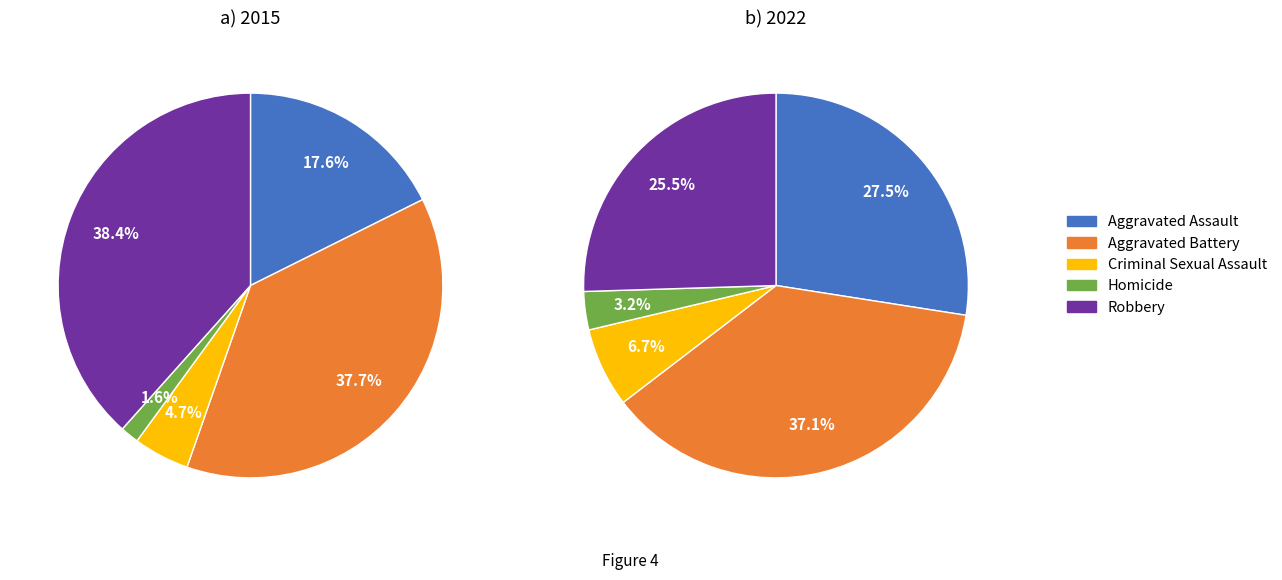

To the nearest percent, what is the average slice percentage?

20%